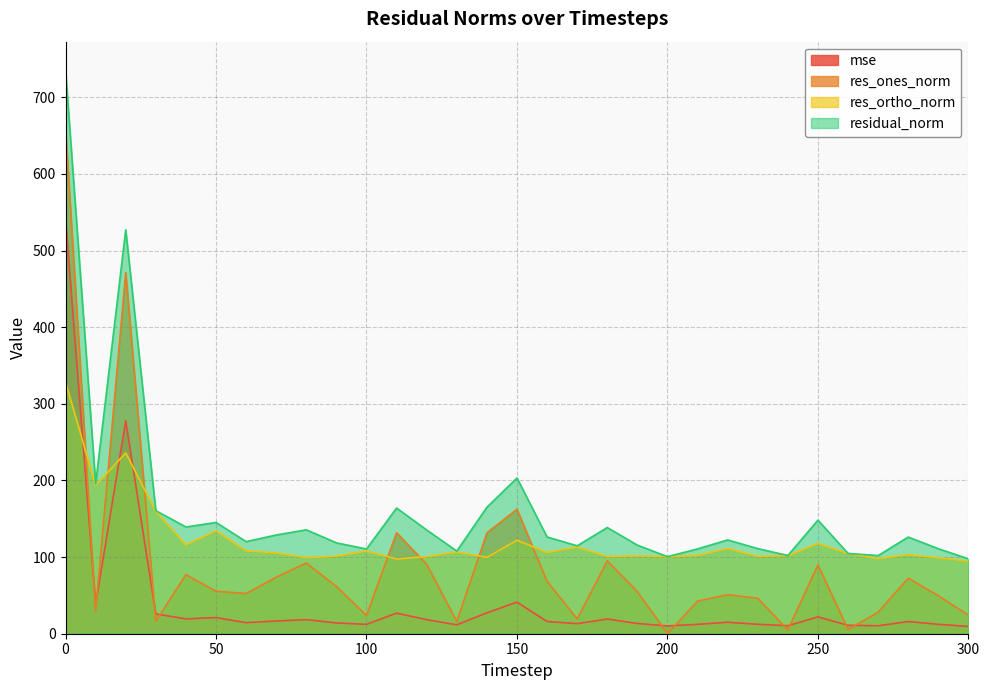

What are all the series names shown in the legend?

mse, res_ones_norm, res_ortho_norm, residual_norm